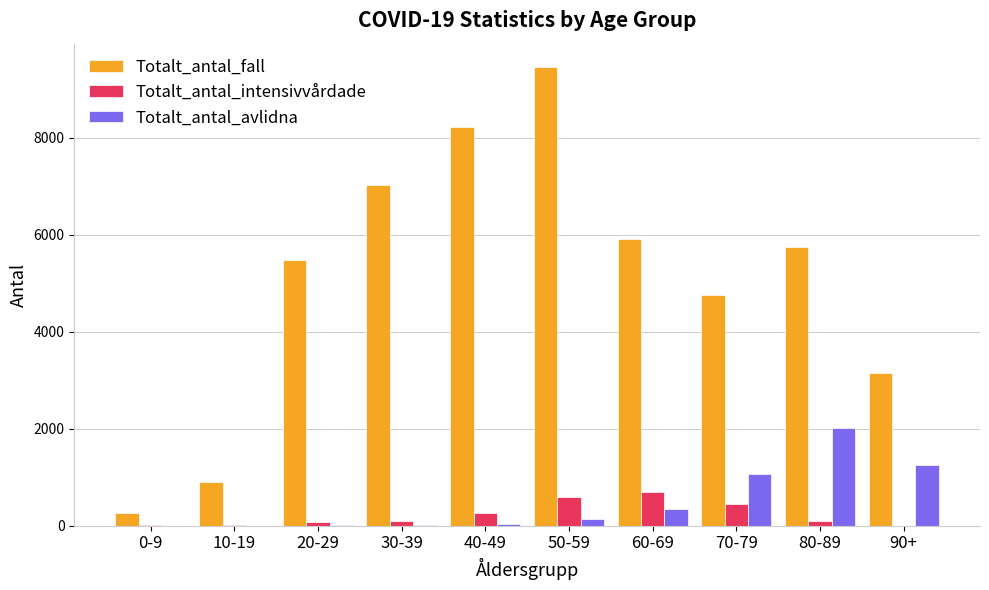

At which category is the sum across all series the highest?

50-59